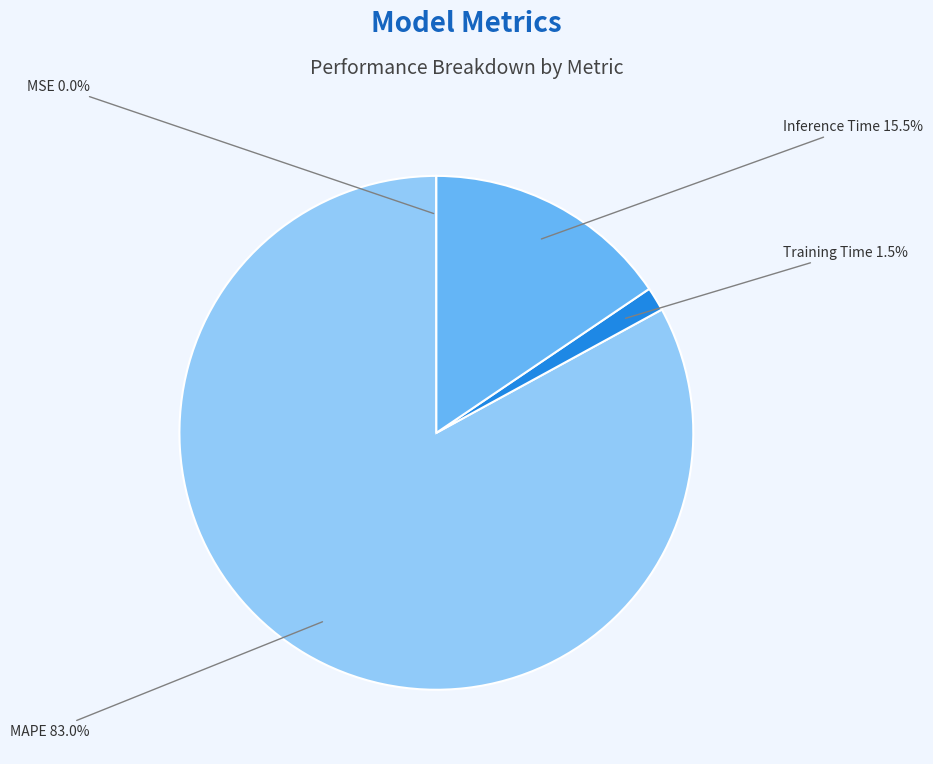

What percentage is NOT represented by MAPE?

17.0%